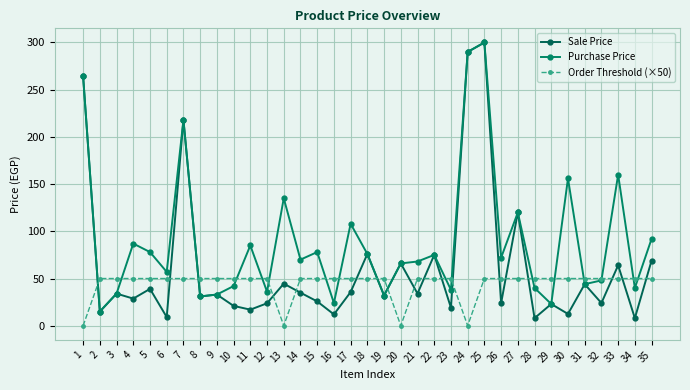

Rank the series at 5 from highest to lowest value.

Purchase Price, Order Threshold (×50), Sale Price